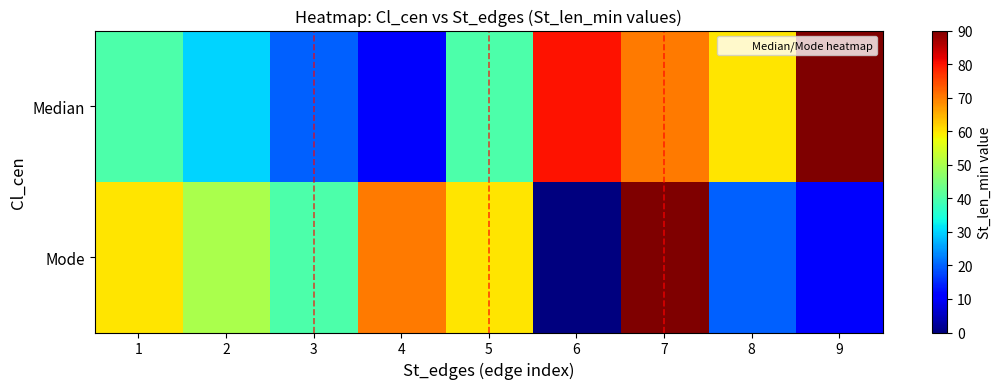

Which series has the largest total across all categories?

Median